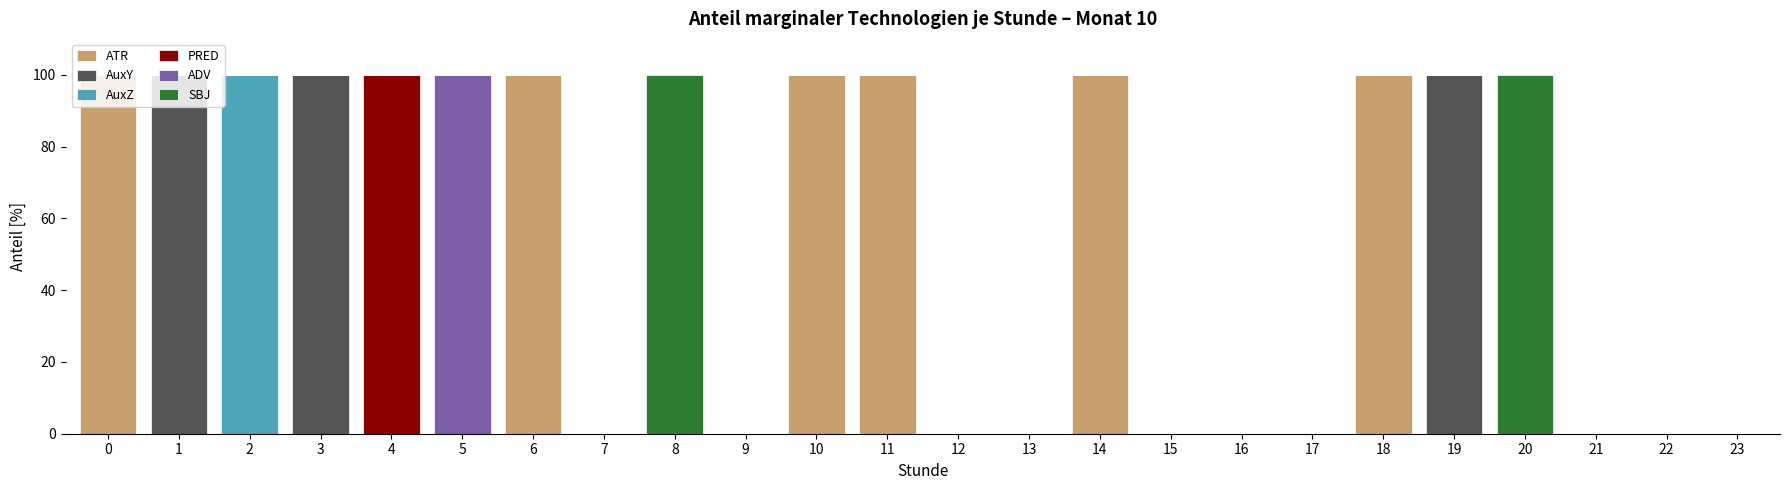

Is it true that ATR equals 39 at 4?

False